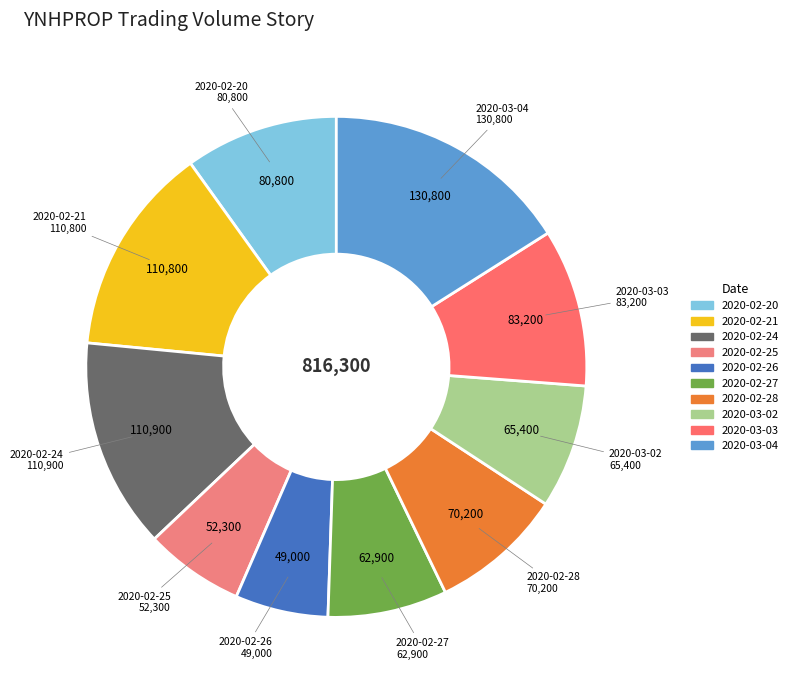

Does 2020-03-02 represent more than half of the total?

No